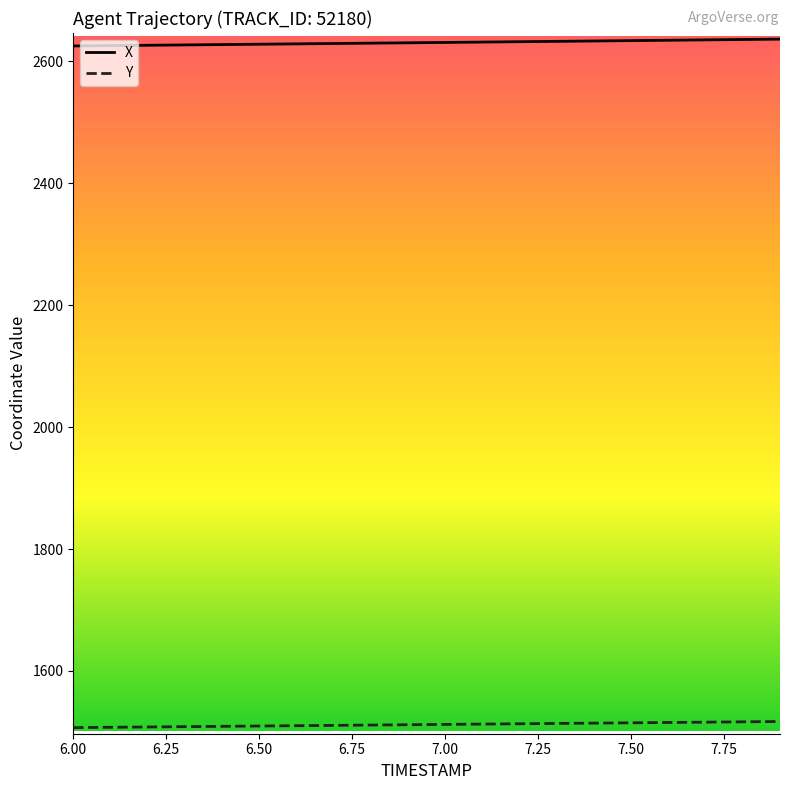

Which series has the largest total across all categories?

X